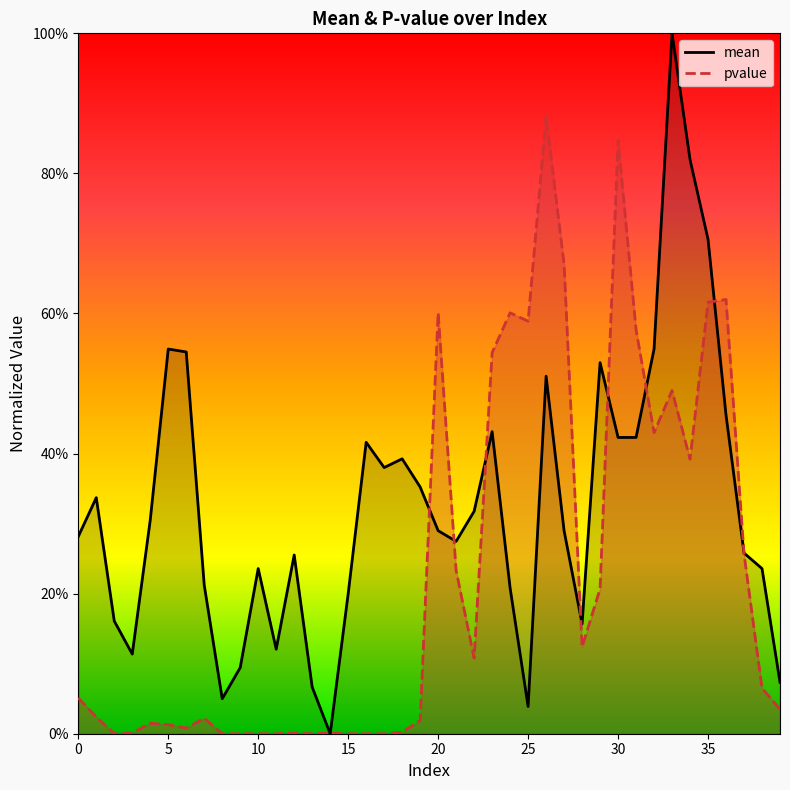

Rank the categories by mean value from highest to lowest.

33, 34, 35, 5, 32, 6, 29, 26, 36, 23, 30, 31, 16, 18, 17, 19, 1, 22, 4, 20, 27, 0, 21, 37, 12, 10, 38, 7, 24, 15, 2, 28, 11, 3, 9, 39, 13, 8, 25, 14